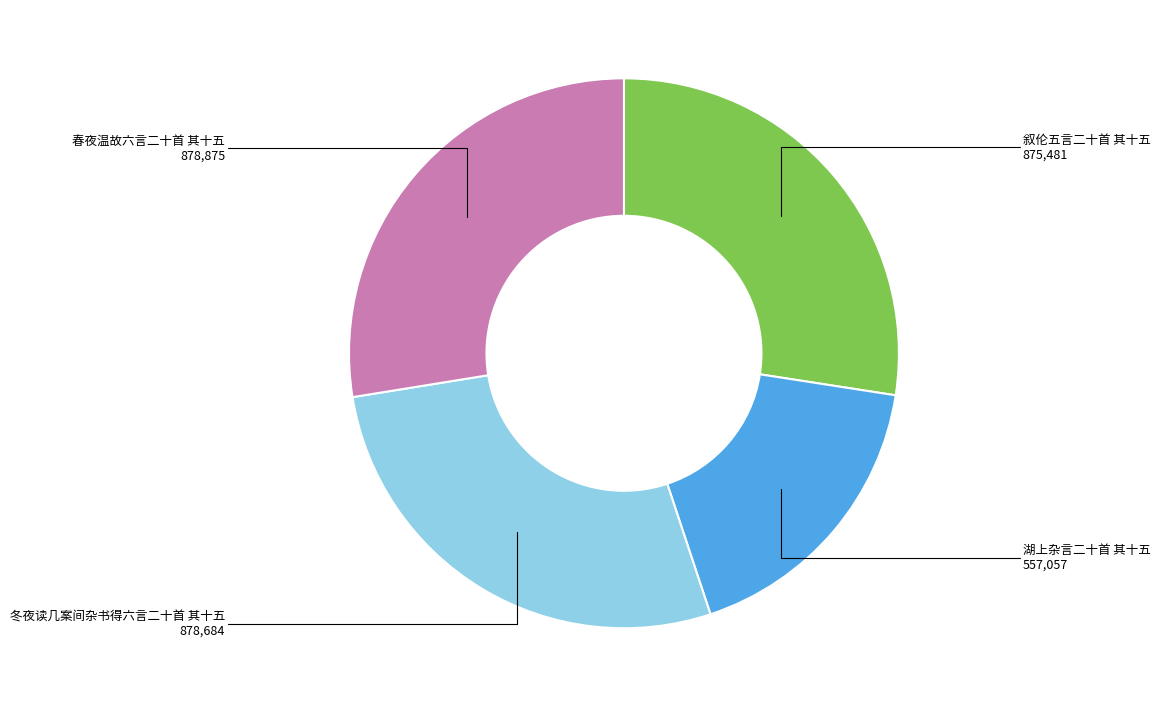

Which category has the smallest portion of the pie?

湖上杂言二十首 其十五